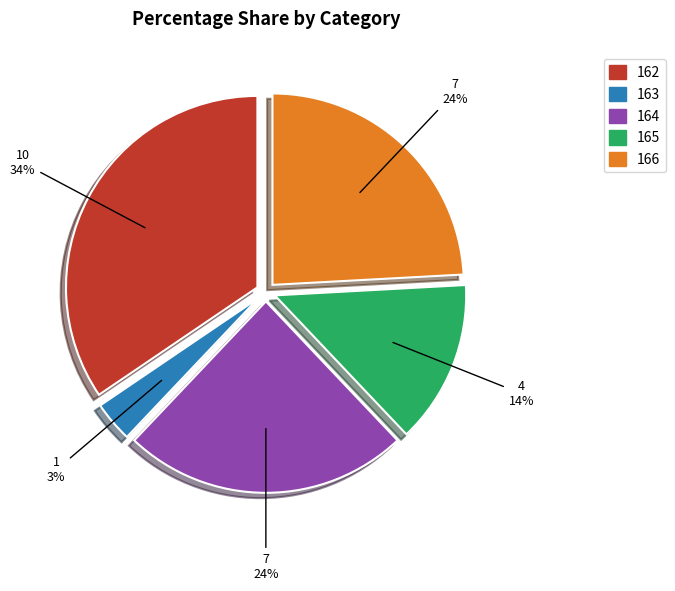

To the nearest percent, what percentage of the pie is 165?

14%